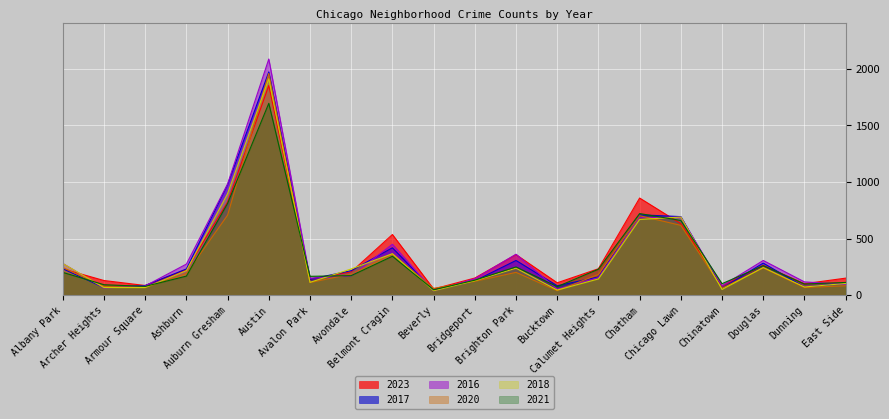

How many lines are shown in the chart?

6